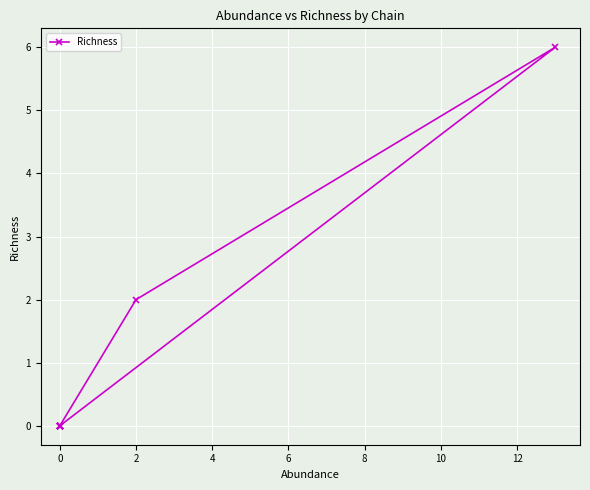

The value at 0 is 3. True or false?

False